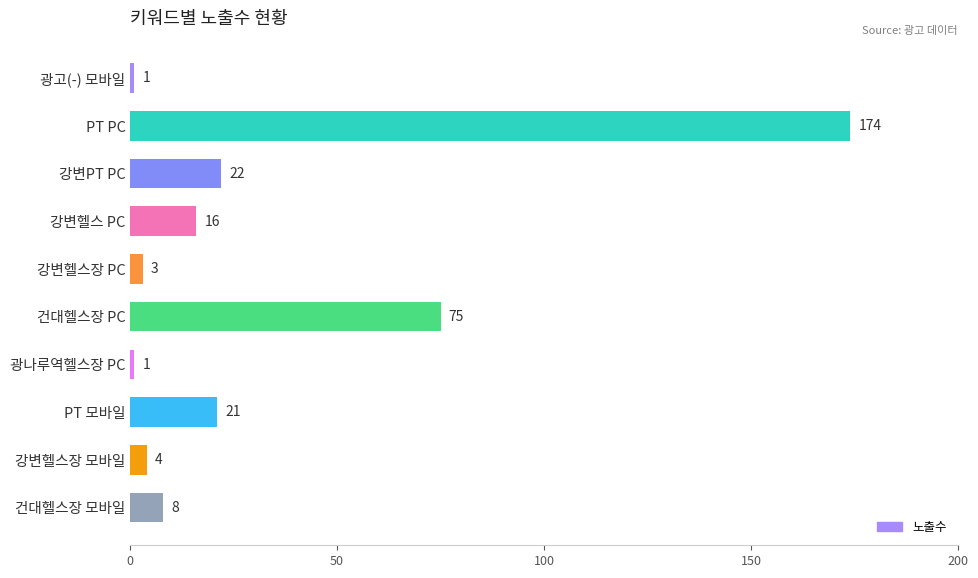

Reading top to bottom, transcribe all the data shown in this chart.

광고(-) 모바일=1	PT PC=174	강변PT PC=22	강변헬스 PC=16	강변헬스장 PC=3	건대헬스장 PC=75	광나루역헬스장 PC=1	PT 모바일=21	강변헬스장 모바일=4	건대헬스장 모바일=8